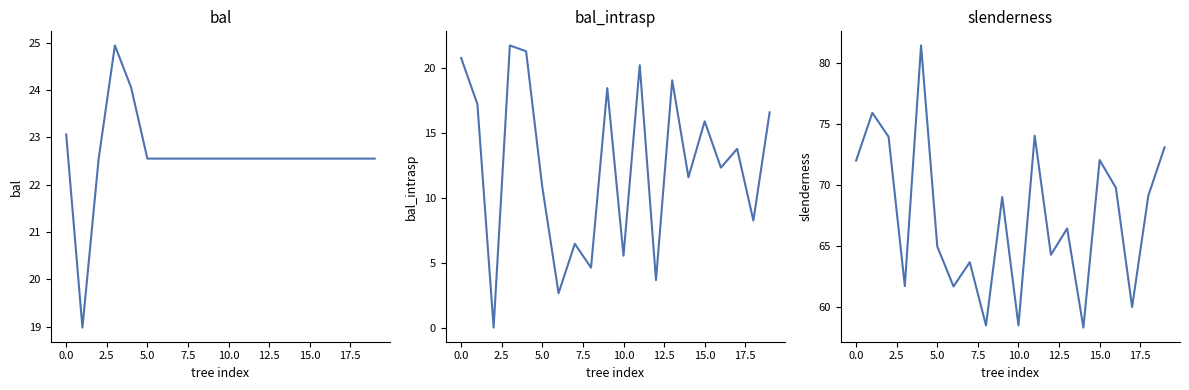

Is it true that slenderness equals 21.3 at 0.0?

False